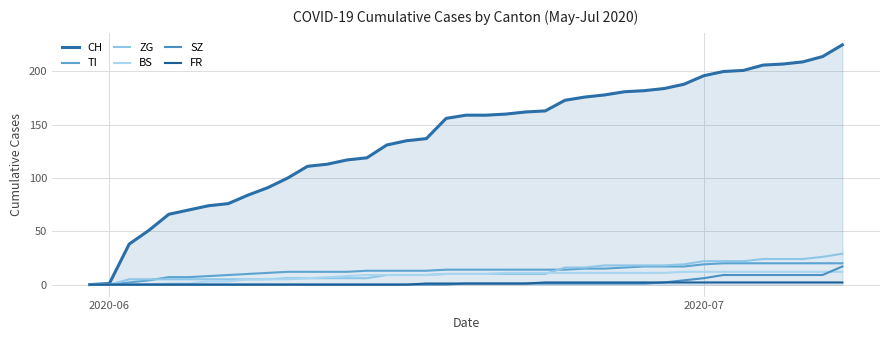

How many lines are shown in the chart?

6